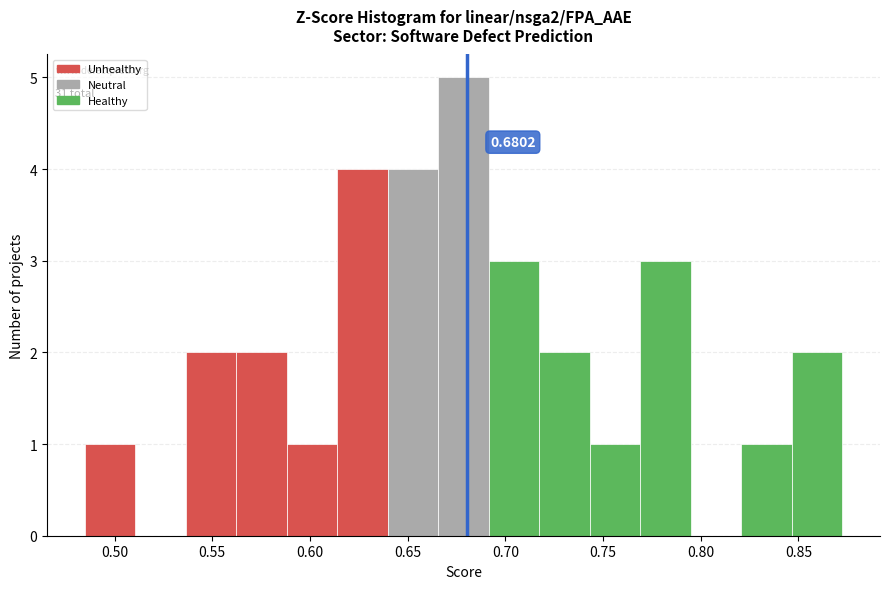

Which range on the x-axis has the tallest bar?

0.665 to 0.690